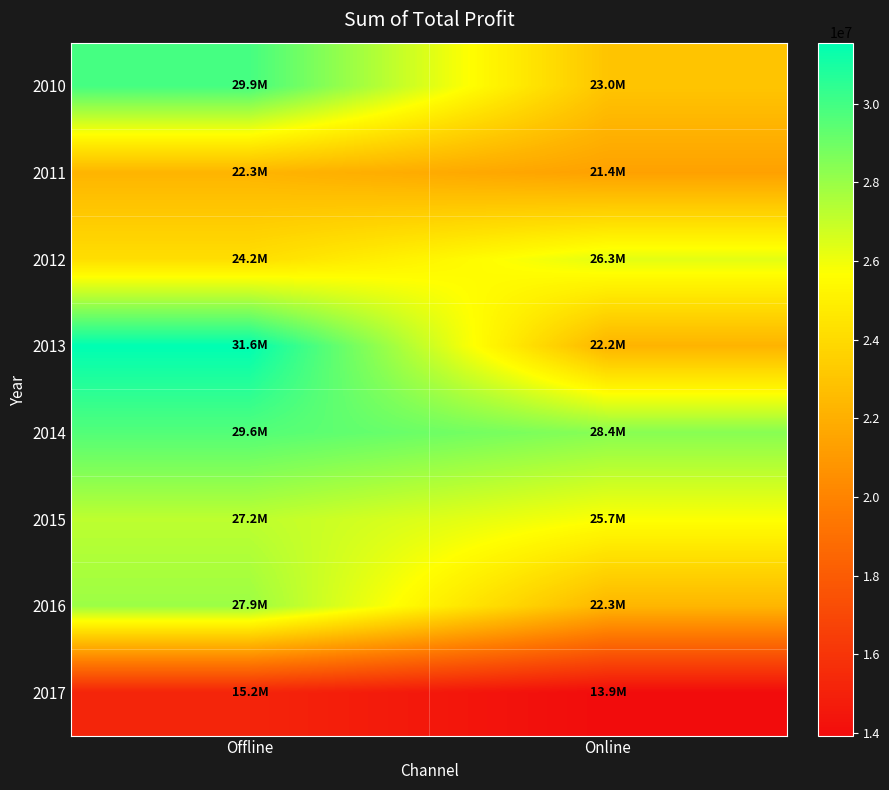

What is the minimum value shown in the chart?

13936381.7